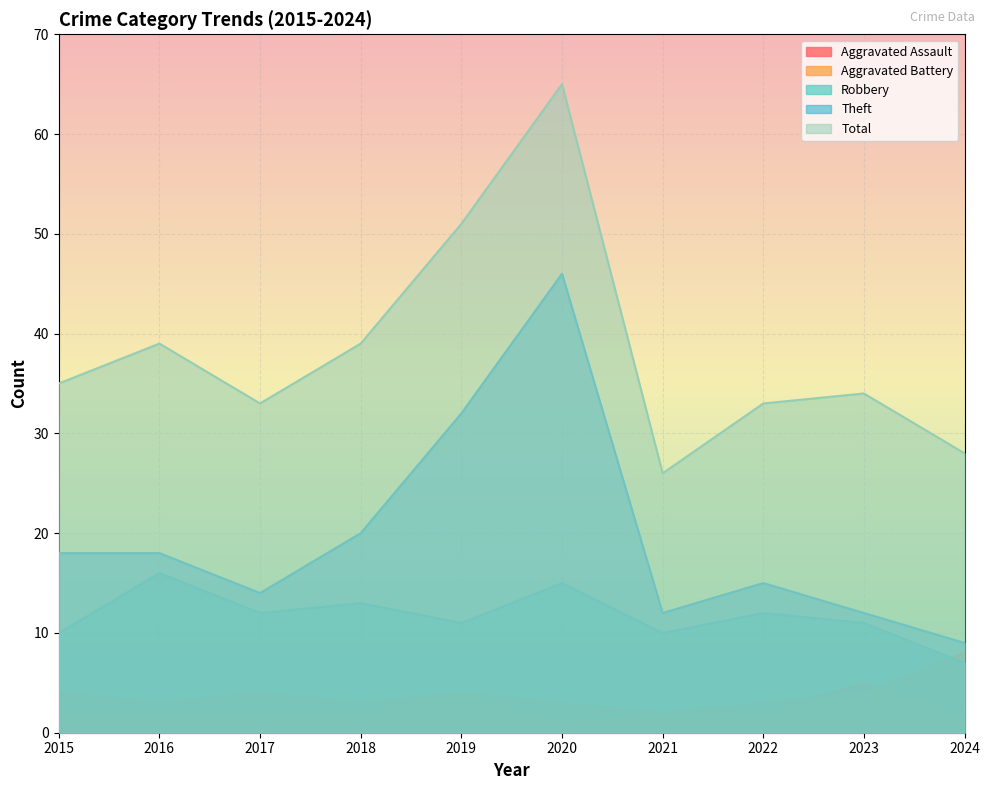

What is the spread (max minus min) of values at 2018?

37